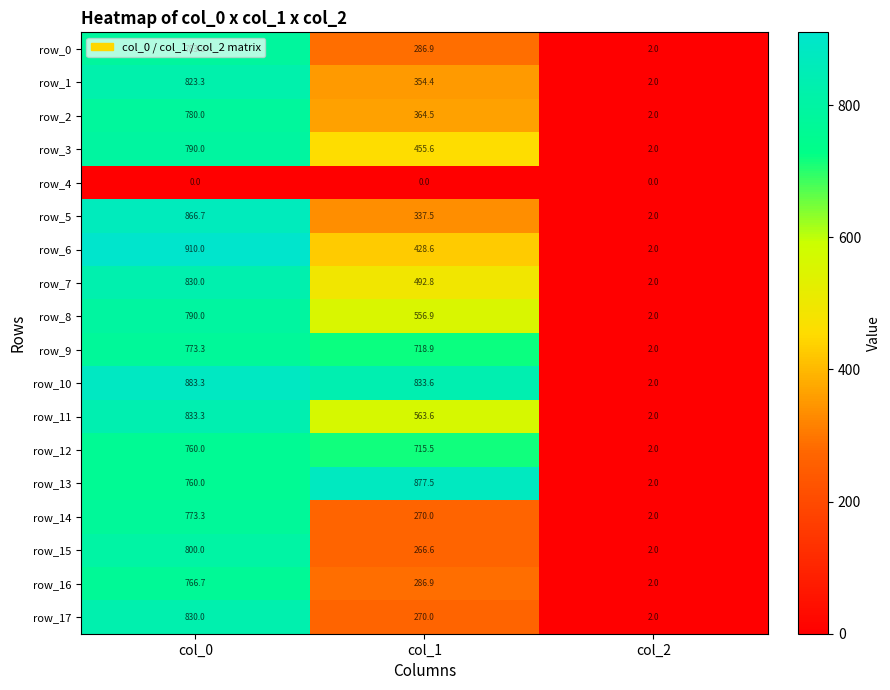

True or false: row_5 has a value of 337.5 at col_1.

True